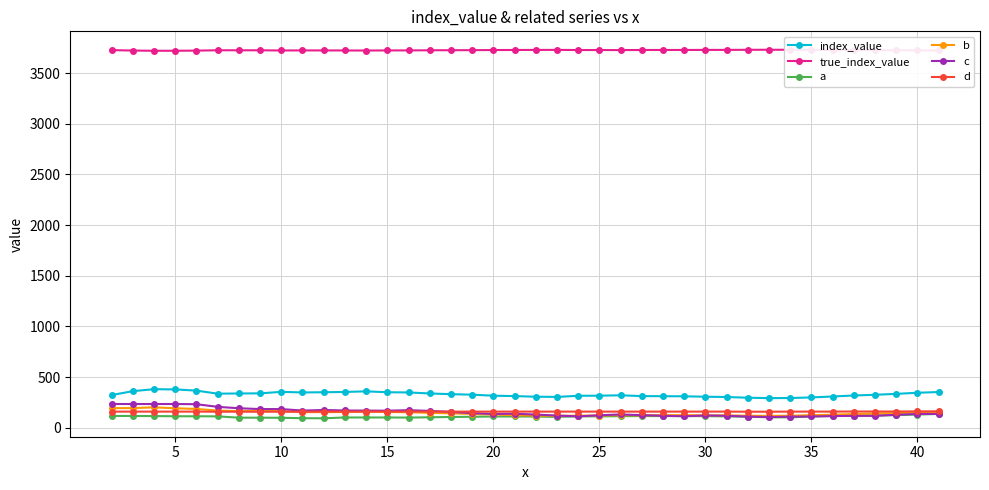

True or false: c has more than 0 points higher than both neighbors.

True